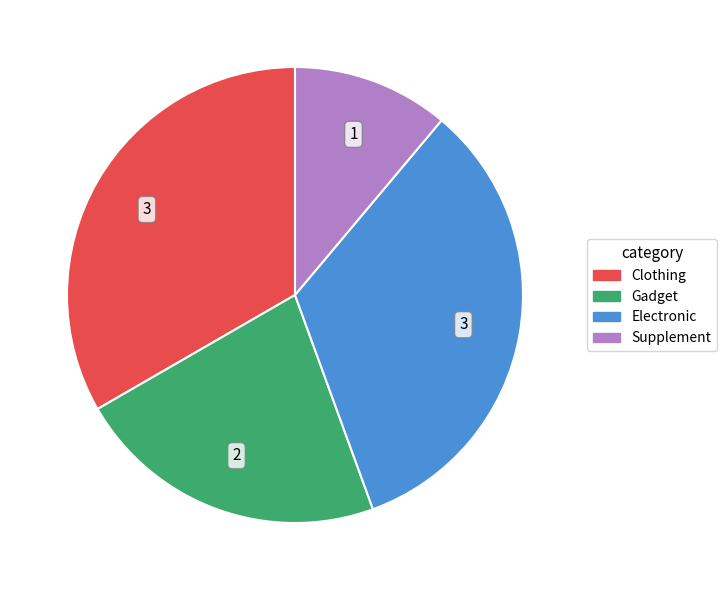

The Clothing slice represents 33% of the pie. True or false?

True